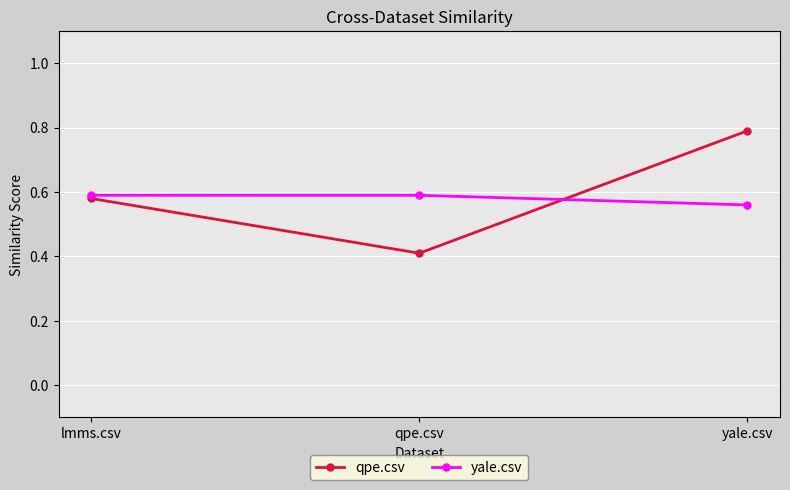

How many yale.csv values are between 0 and 1?

3